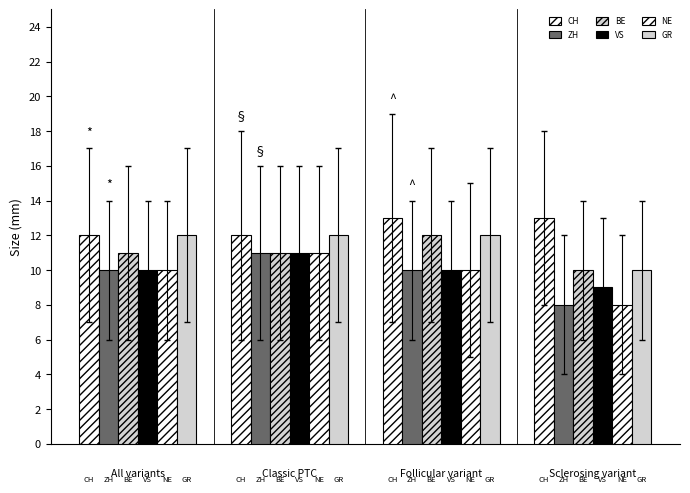

What is the difference between the CH values at Classic PTC and Follicular variant?

1